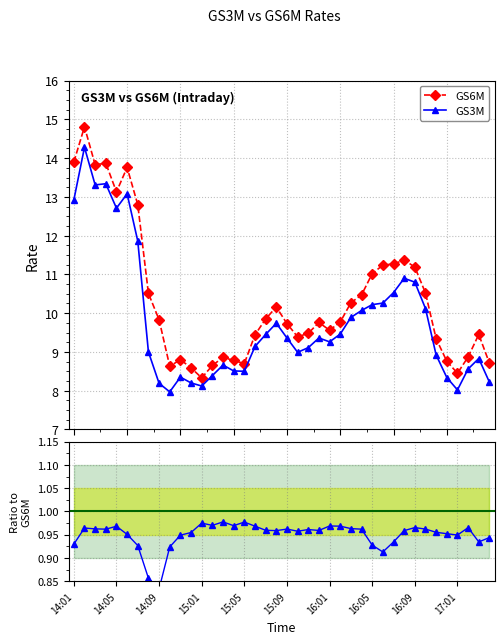

What is the lowest value of the GS3M series?

8.0